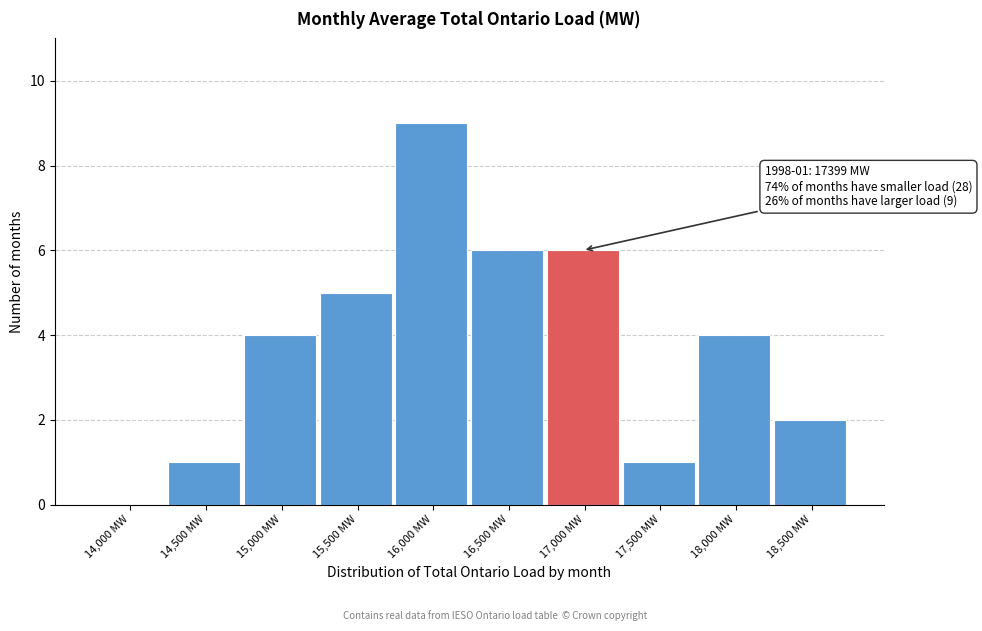

Reading right to left, extract all data points from this chart.

18,500 MW=2	18,000 MW=4	17,500 MW=1	17,000 MW=6	16,500 MW=6	16,000 MW=9	15,500 MW=5	15,000 MW=4	14,500 MW=1	14,000 MW=0